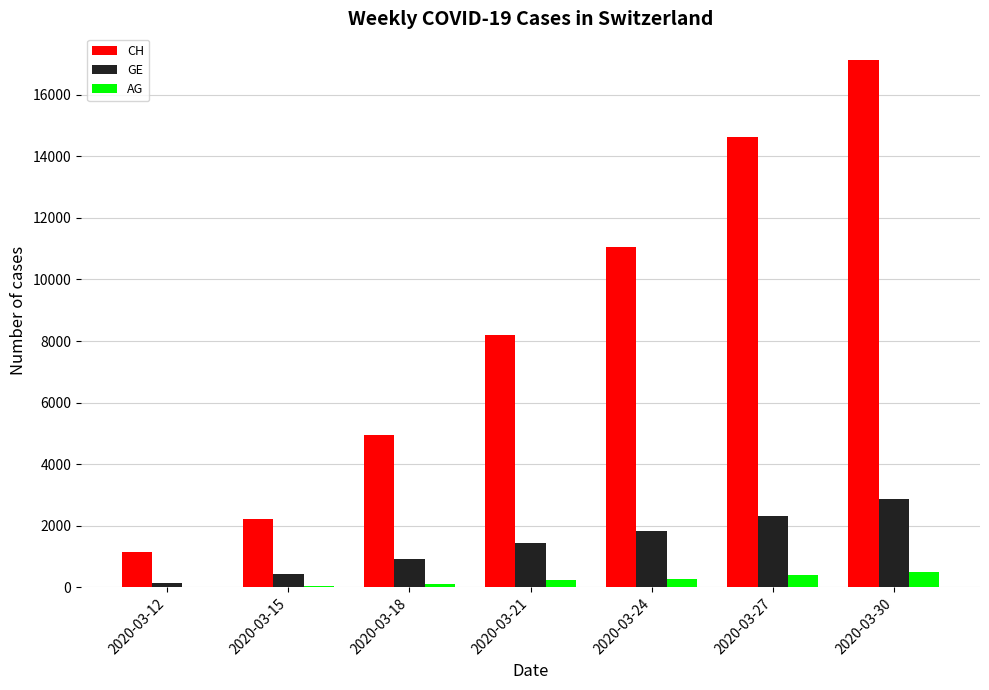

The CH series shows 8194 at 2020-03-21. True or false?

True